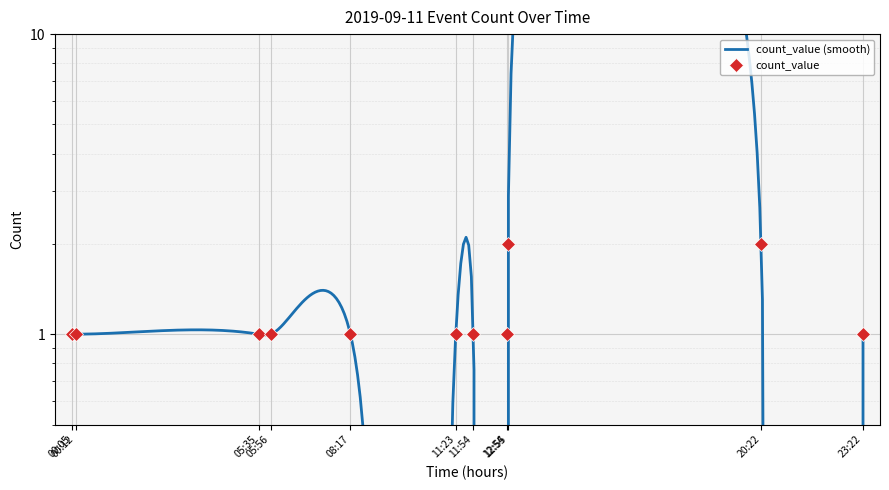

How many values are between 1 and 2?

11